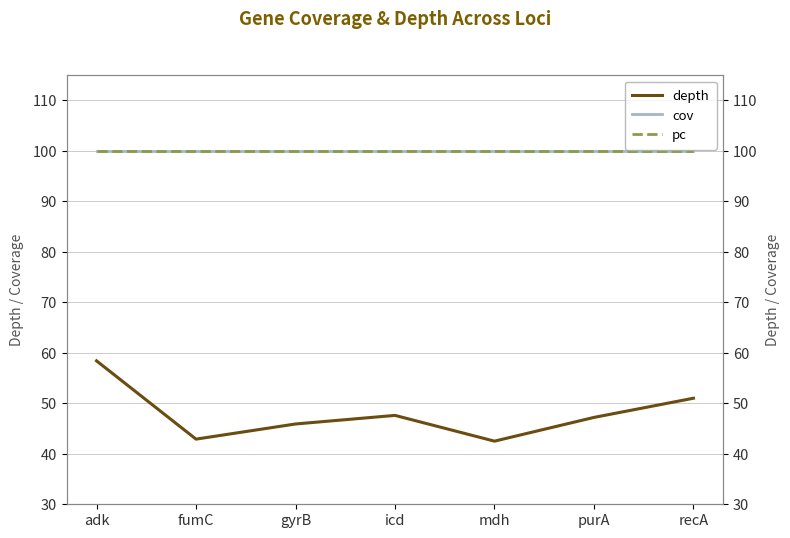

Which category has the highest value in the depth series?

adk